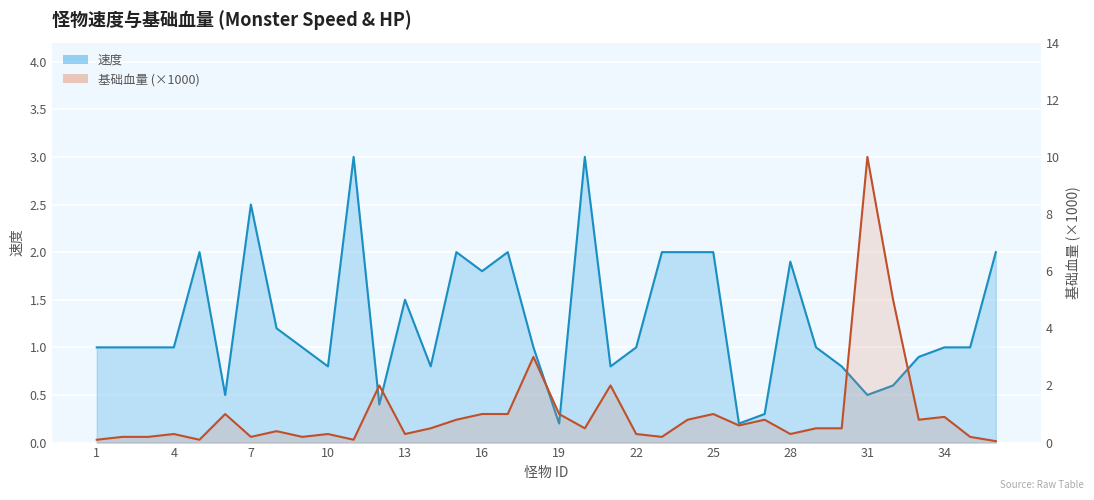

Rank the series by their average value, from highest to lowest.

速度, 基础血量